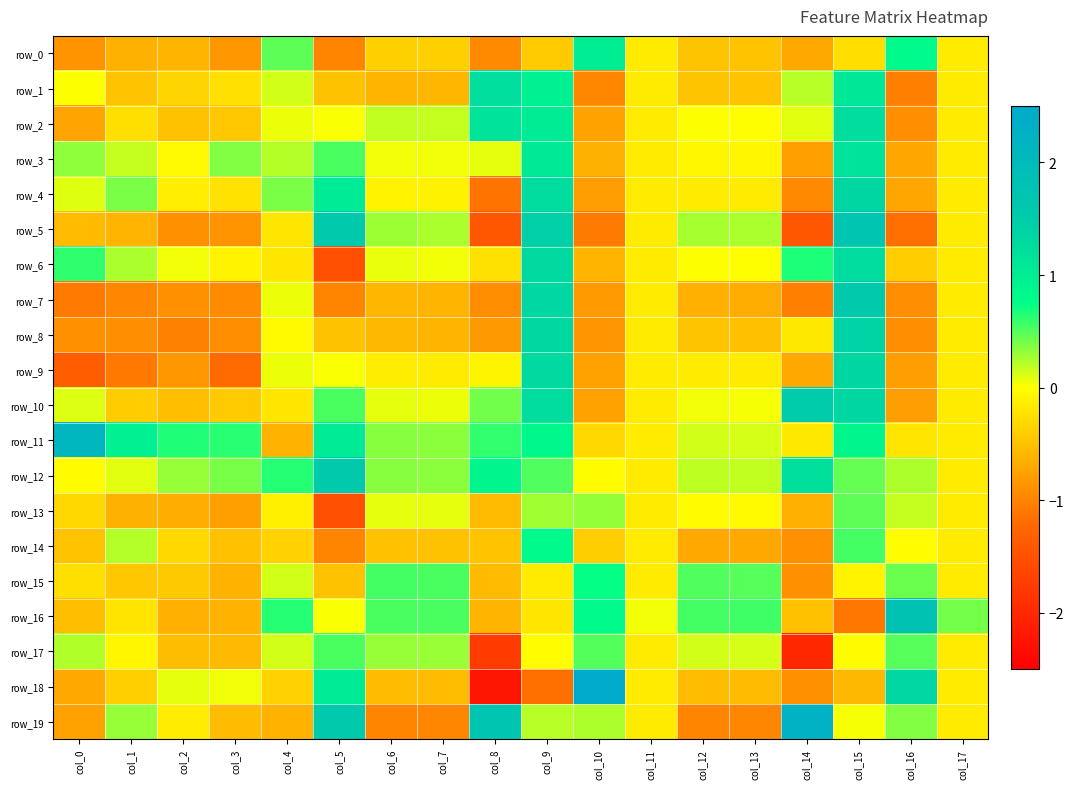

At how many categories does at least one series exceed -1?

18